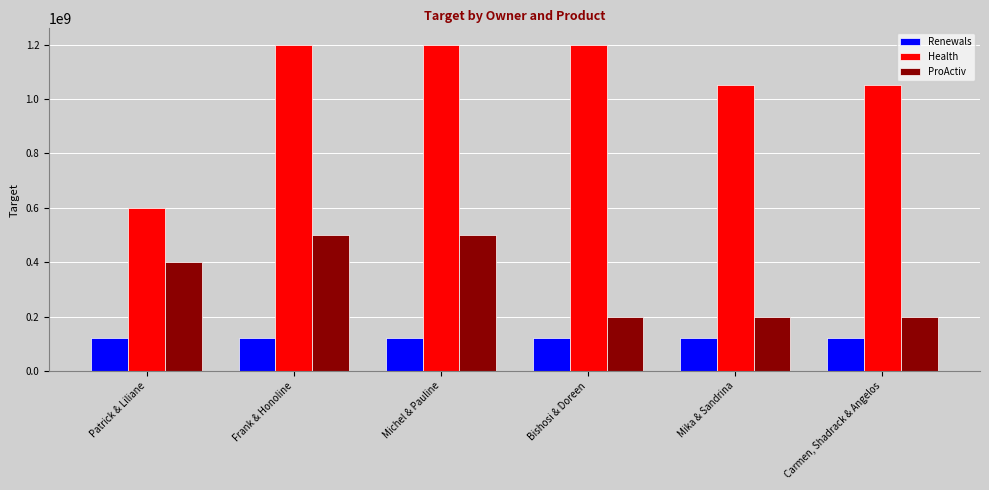

Which series has the largest total across all categories?

Health